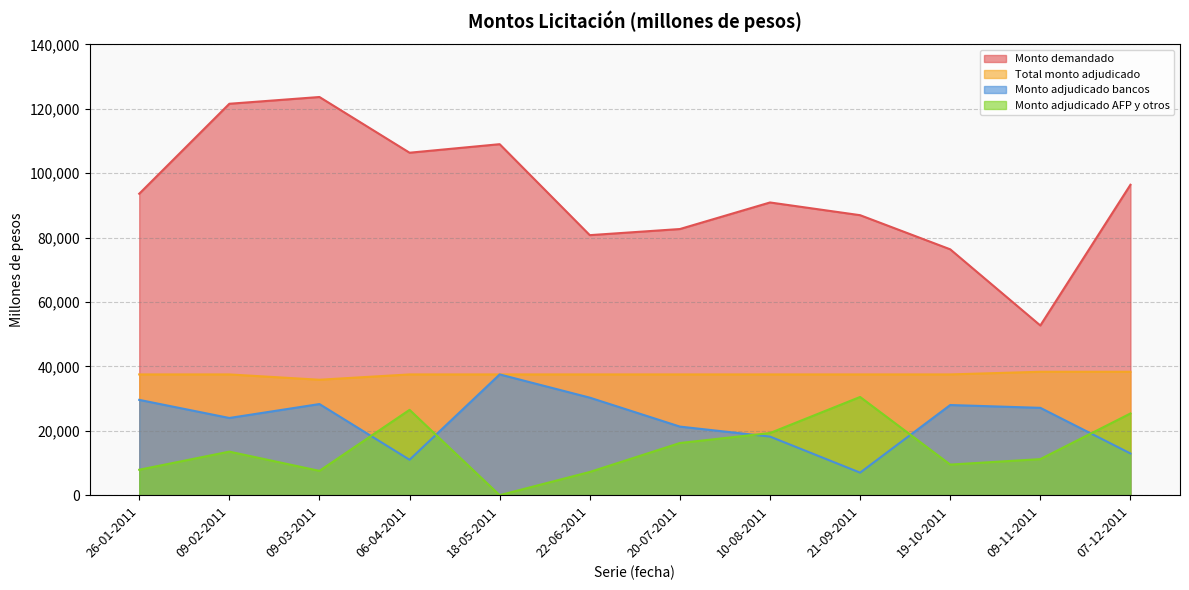

Which has a higher value, 18-05-2011 or 06-04-2011?

18-05-2011